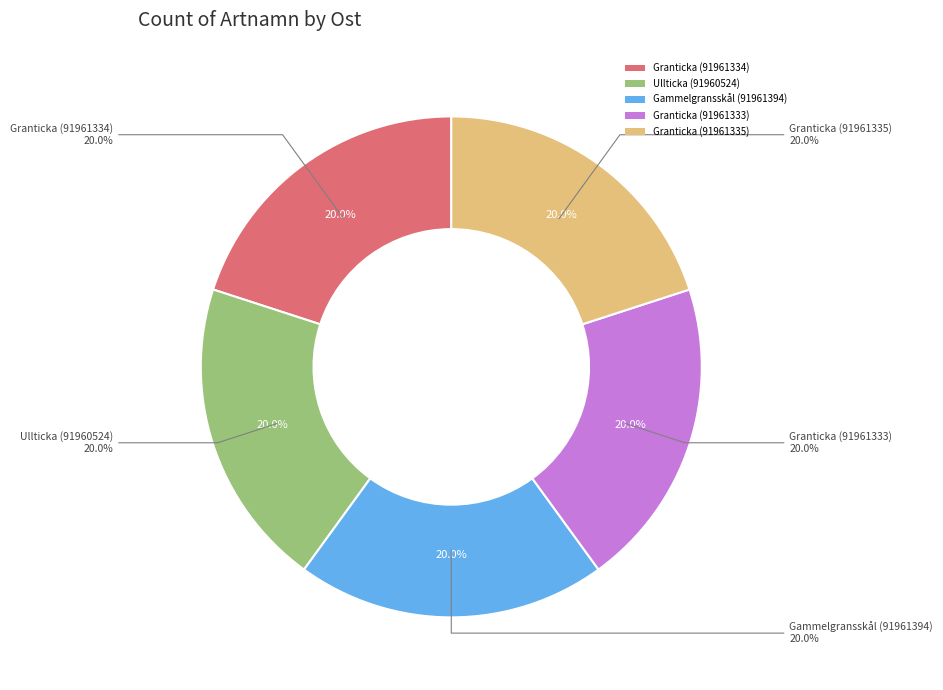

To the nearest percent, what is the average slice percentage?

20%